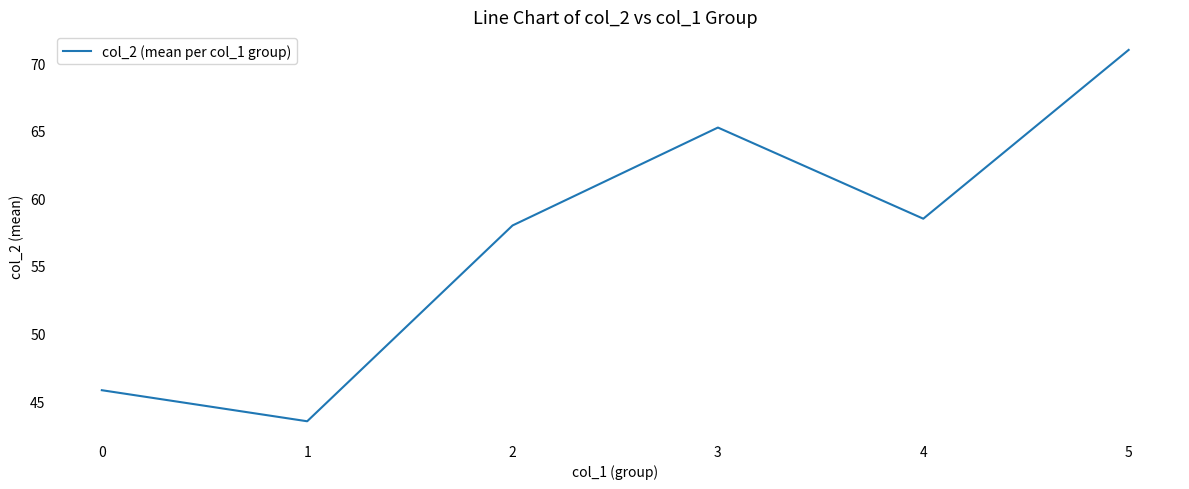

What is the difference between the maximum and minimum values?

27.5